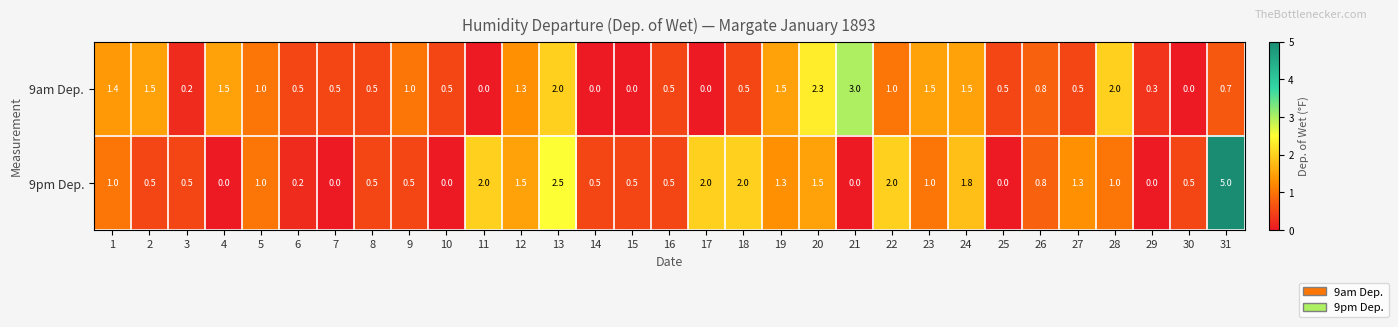

Rank the series at 23 from lowest to highest value.

9pm Dep., 9am Dep.